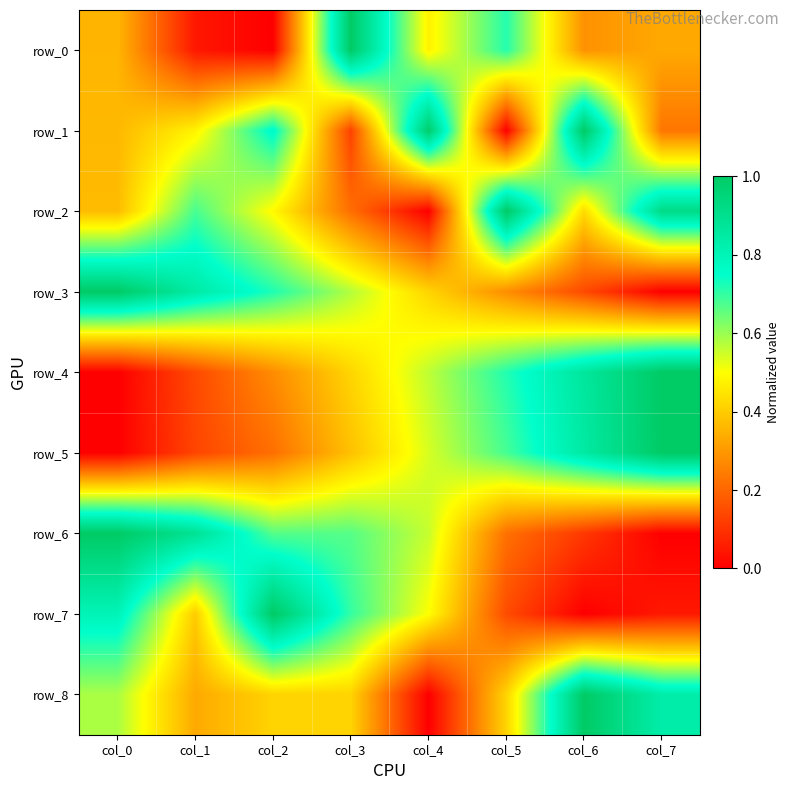

Read the row_3 value at col_3.

0.6